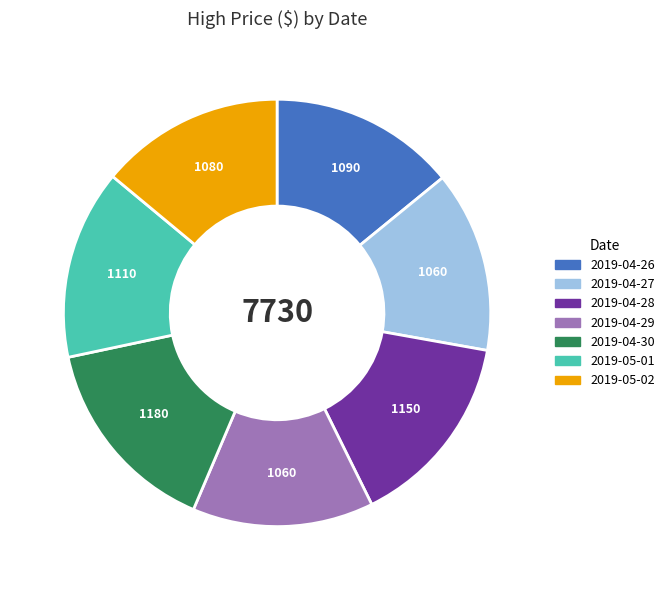

Does any single category account for the majority?

No